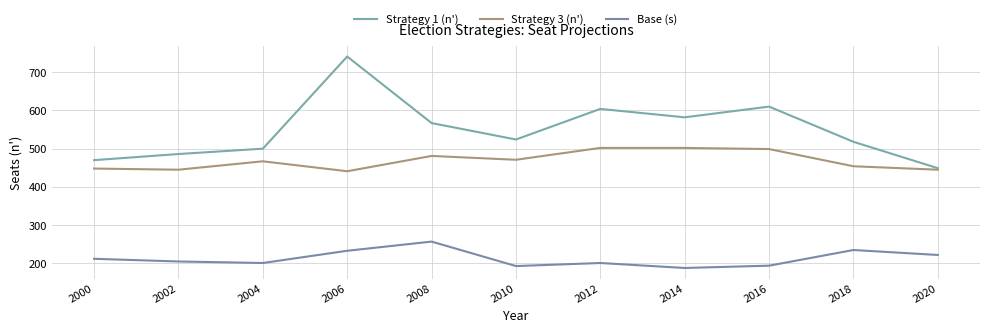

True or false: Strategy 1 (n') and Base (s) cross at least once.

False